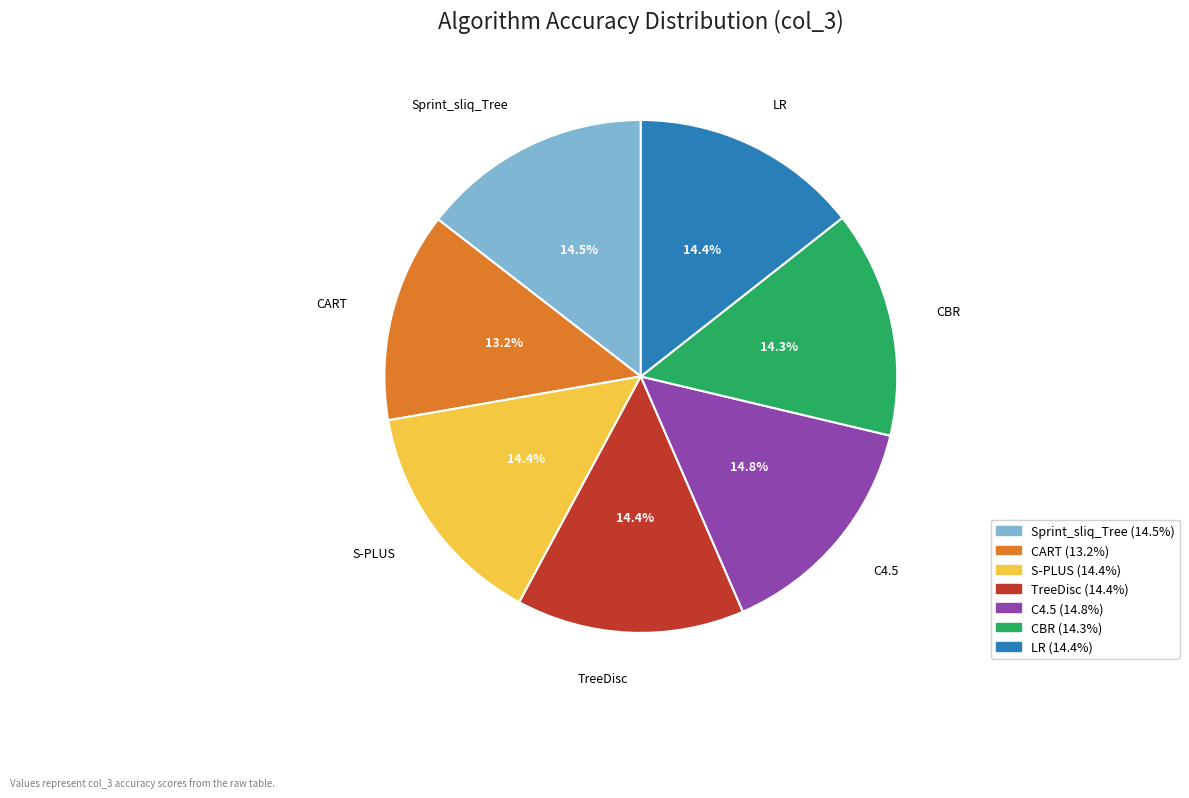

Does LR account for over 50% of the chart?

No